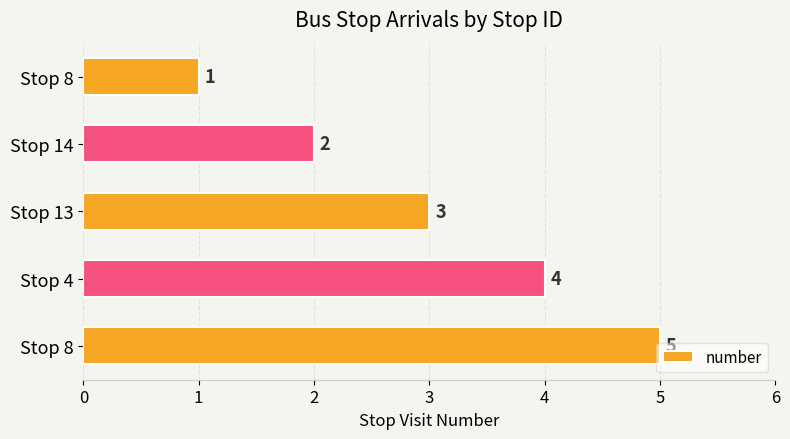

What is the maximum value shown in the chart?

5